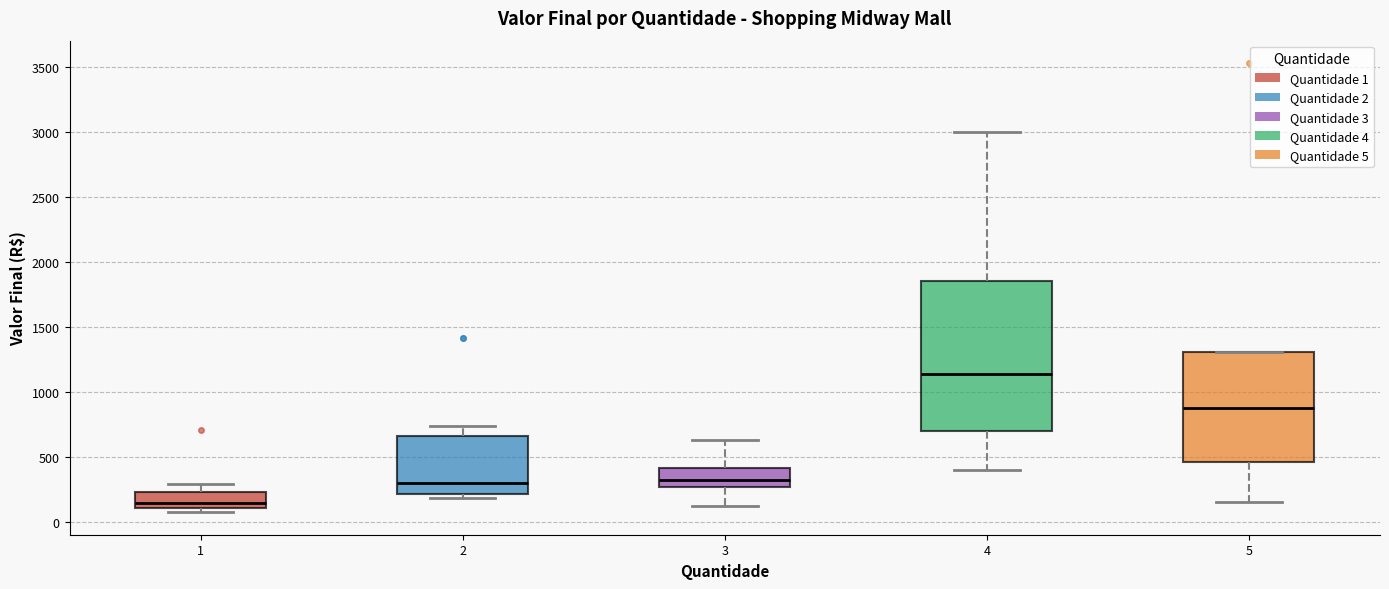

Reading left to right, read every box against the y-axis: the position of its median line, the range the box covers, and the ends of its whiskers. The values are not printed on the chart, so give them approximately, as read against the axis.

1: median 150, box 100 to 250, whiskers 50 to 300
2: median 300, box 200 to 650, whiskers 200 (just below the box's lower edge) to 750
3: median 300, box 250 to 400, whiskers 100 to 650
4: median 1150, box 700 to 1850, whiskers 400 to 3000
5: median 900, box 450 to 1300, whiskers 150 to 1300